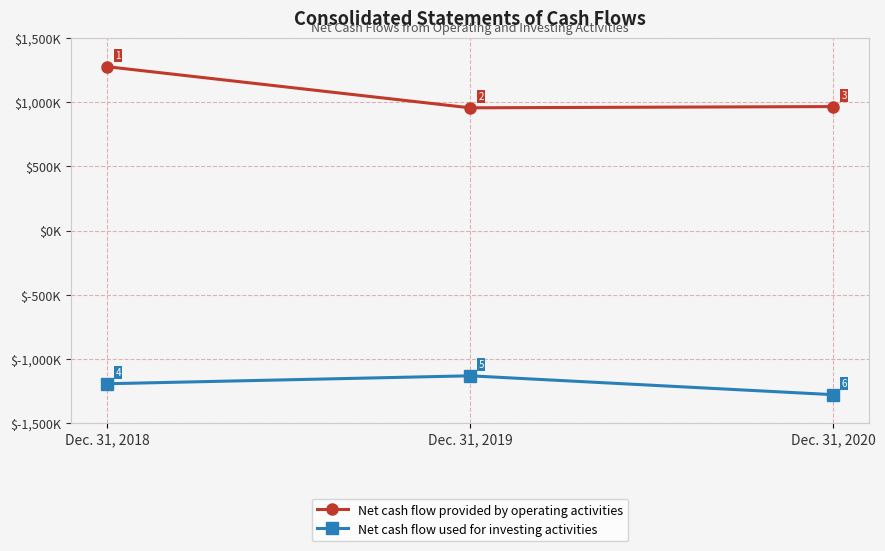

Does the chart have visible grid lines?

Yes